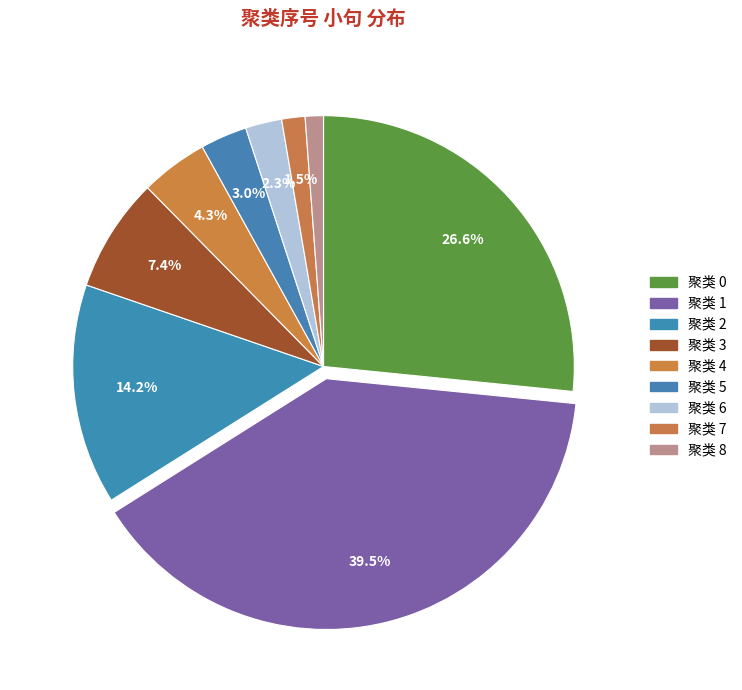

Count the number of slices in the pie.

9